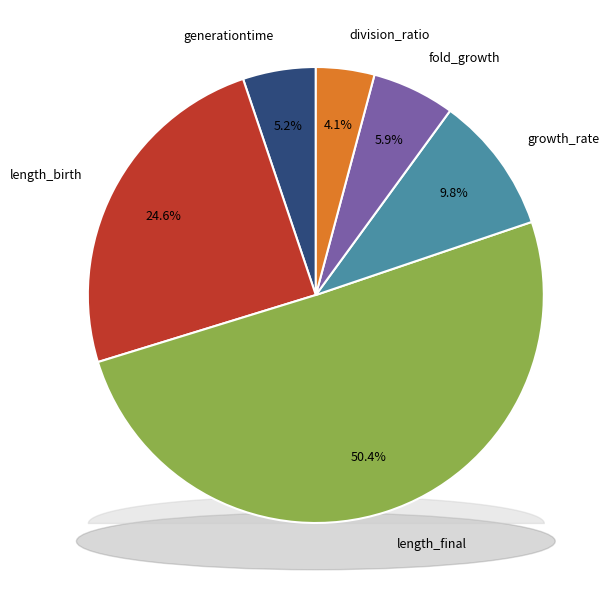

Which slice is the smallest?

division_ratio